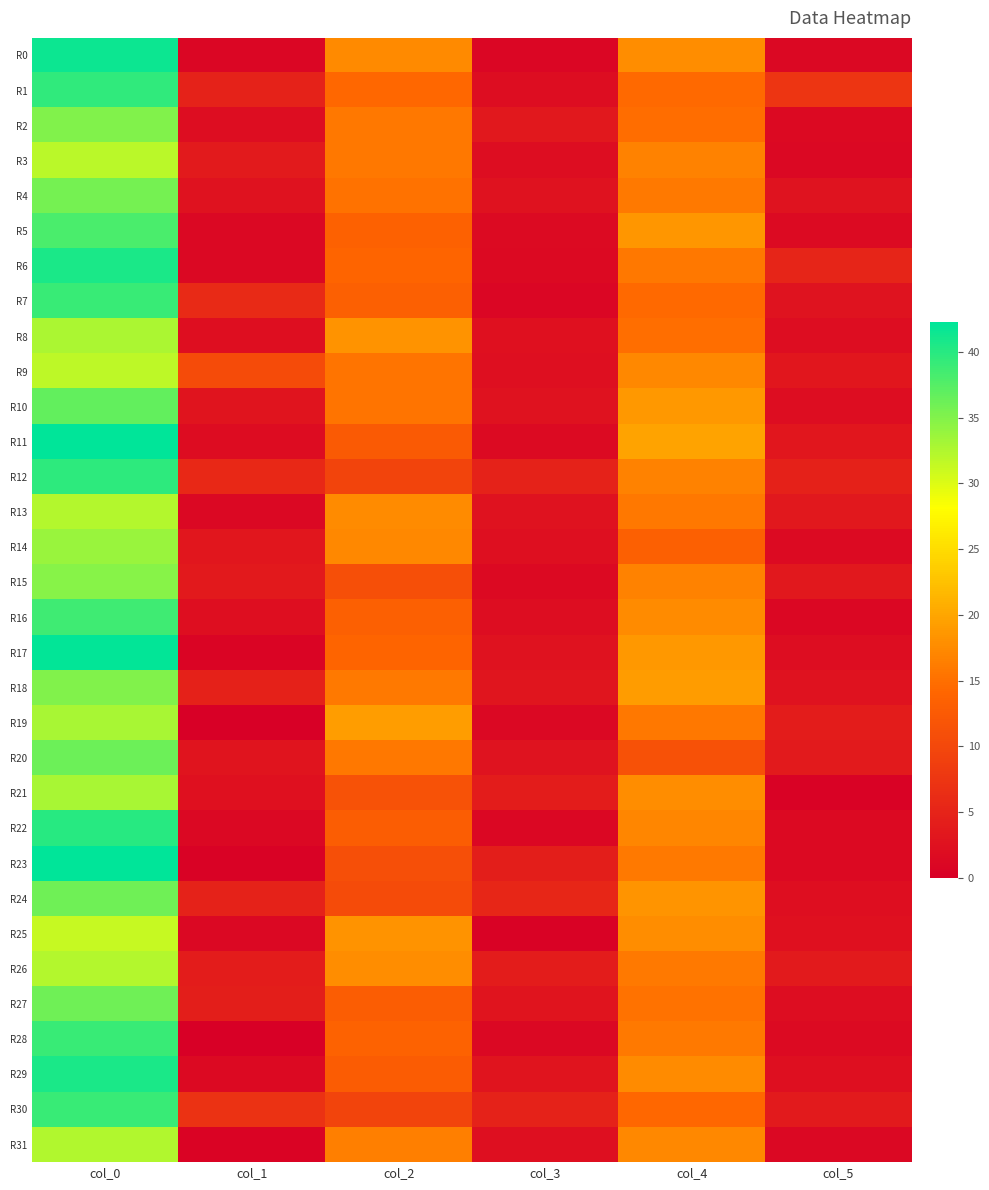

What is the difference between the highest and lowest values at col_5?

7.1